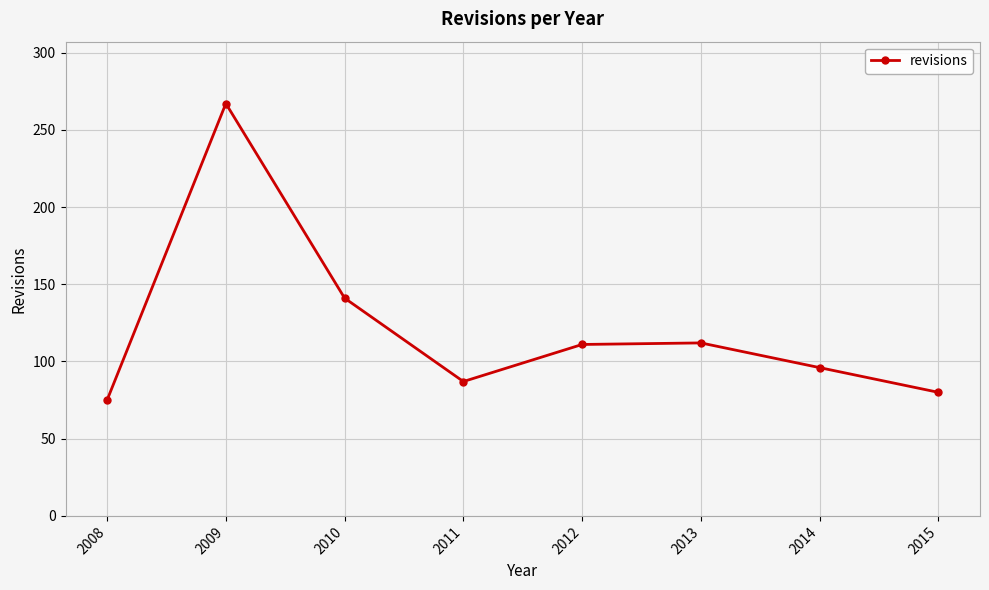

What is the sum of all values?

969